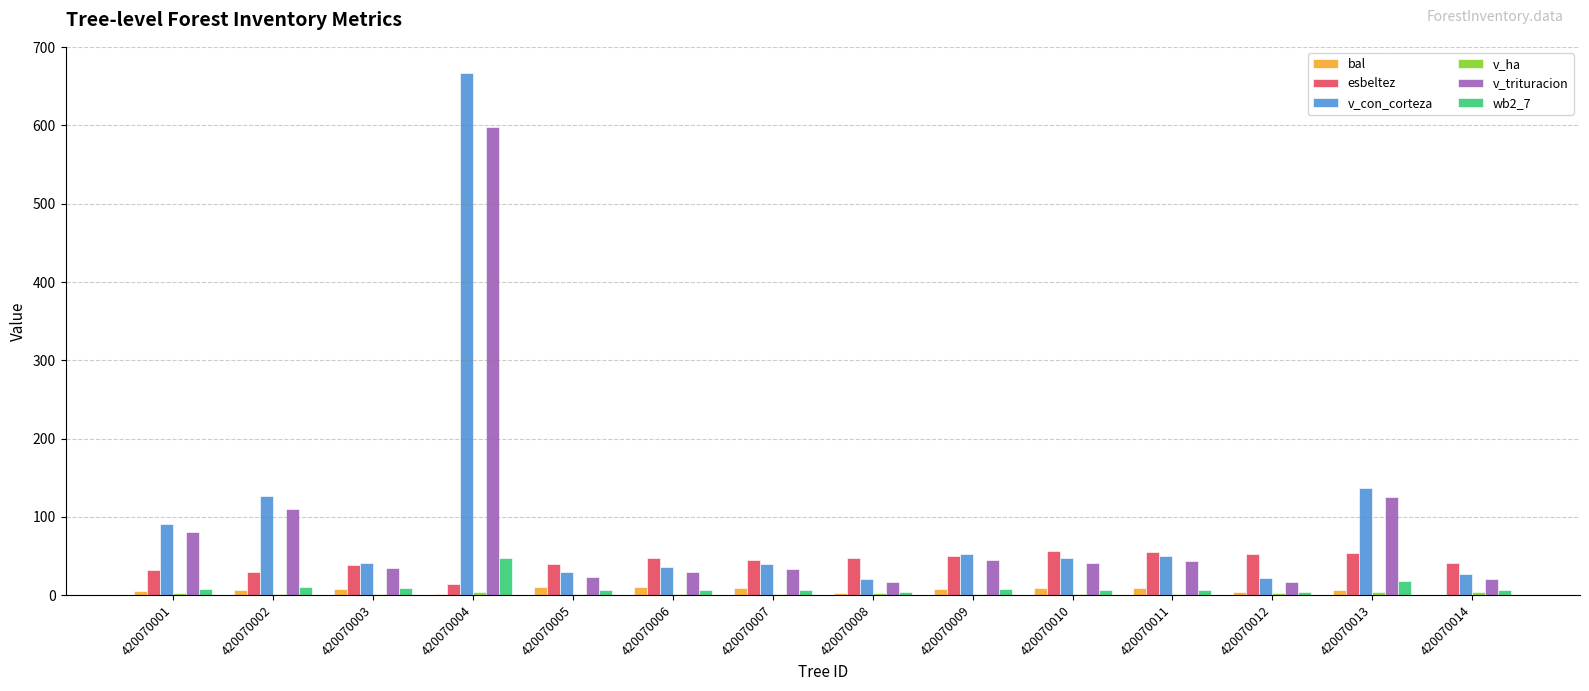

At which label does v_trituracion reach its peak?

420070004